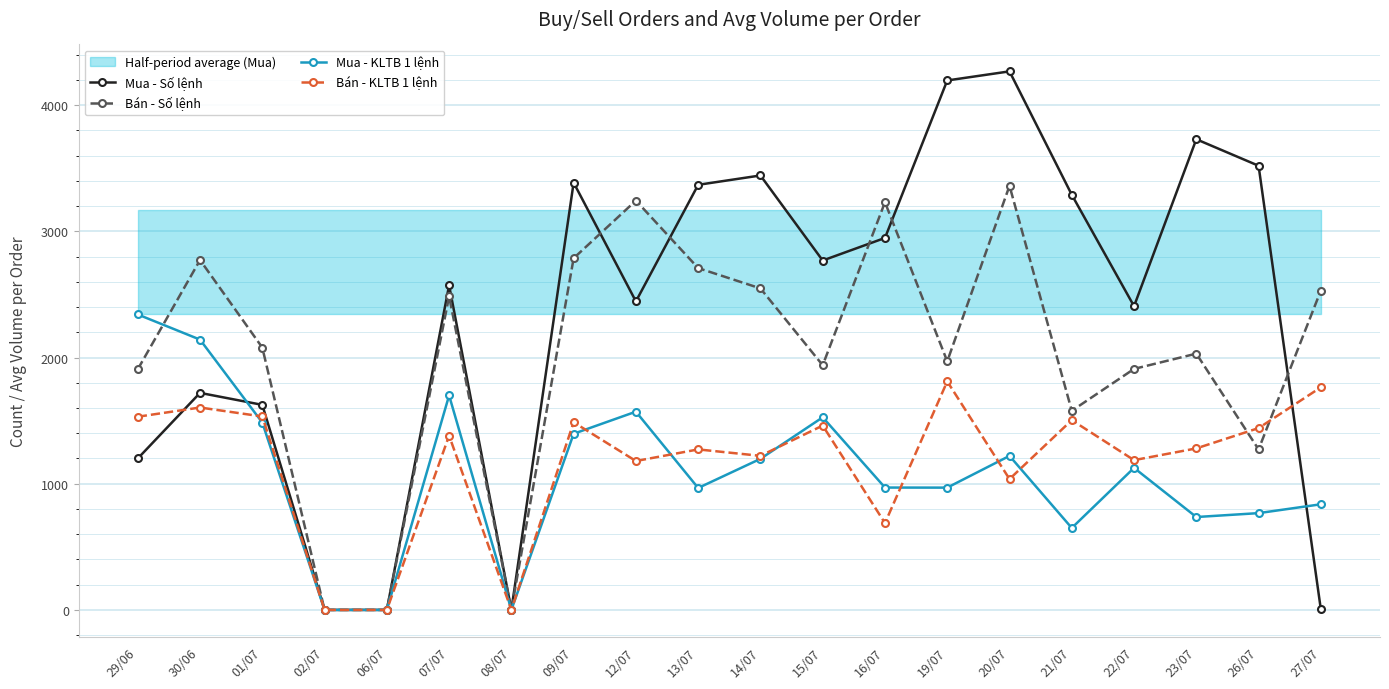

At which category is the sum across all series the highest?

20/07